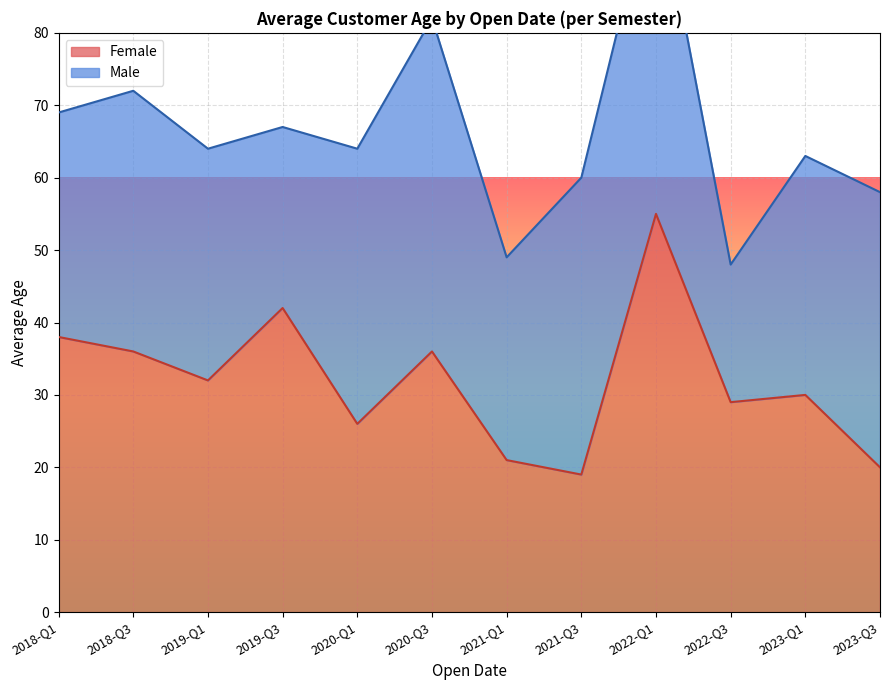

What is the difference between the maximum and minimum values?

36